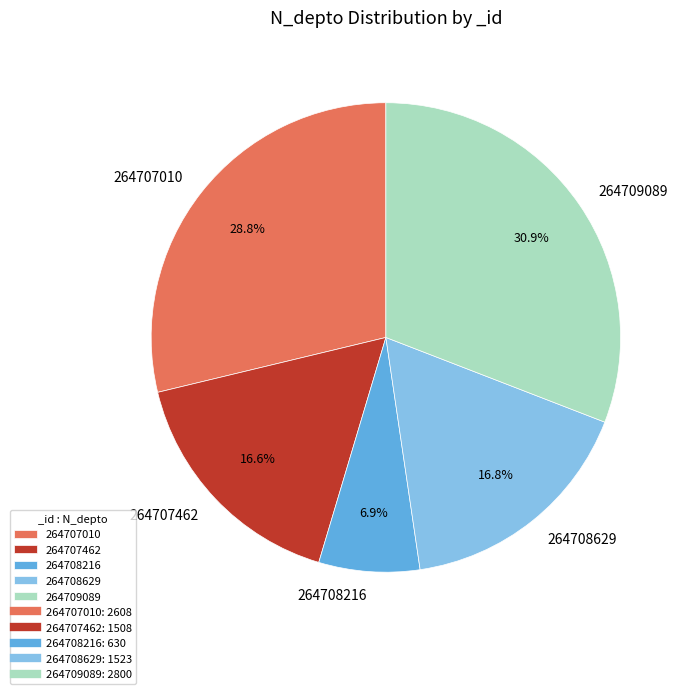

True or false: 264708629 accounts for 17% of the total.

True